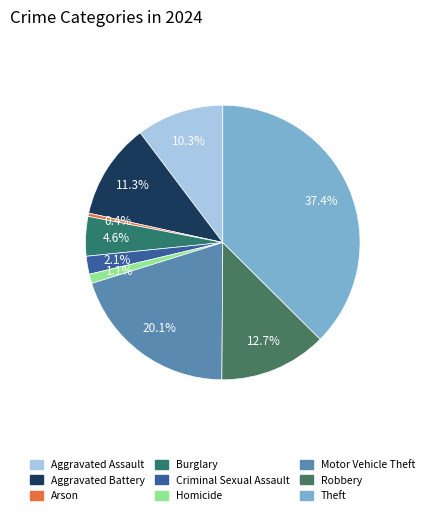

True or false: Aggravated Assault accounts for 10% of the total.

True